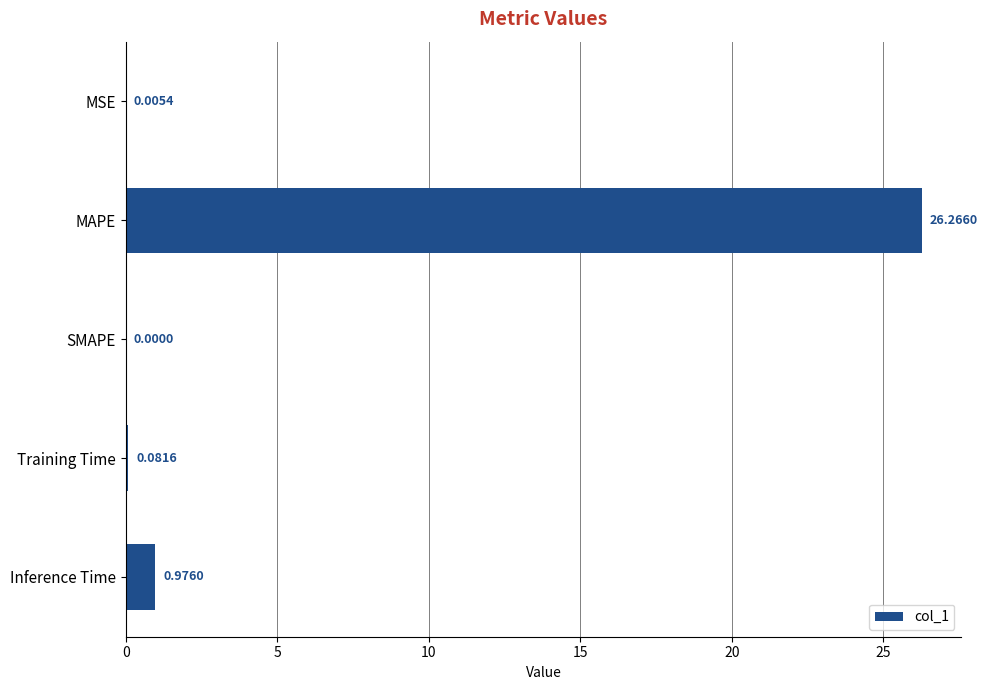

Between MSE and Training Time, which is larger?

Training Time